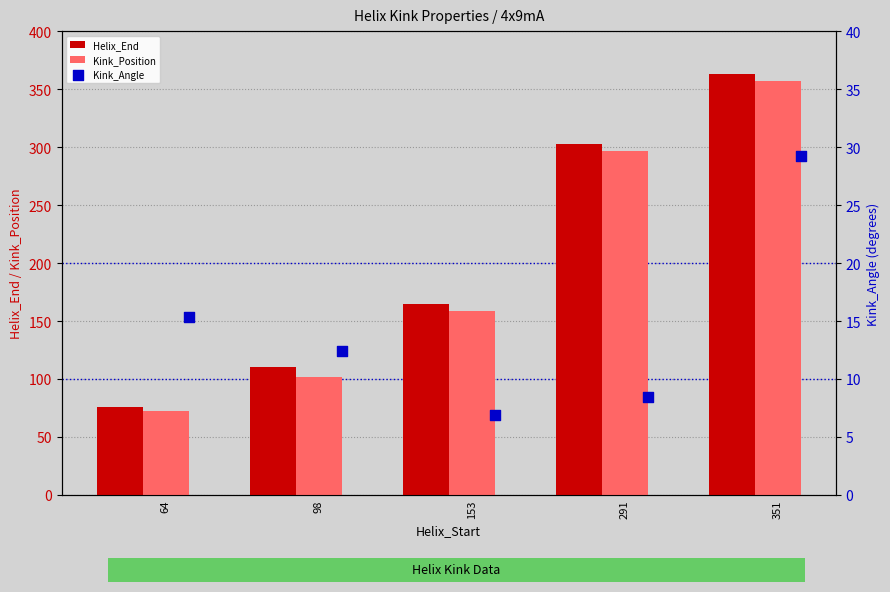

Which series has the largest total across all categories?

Helix_End